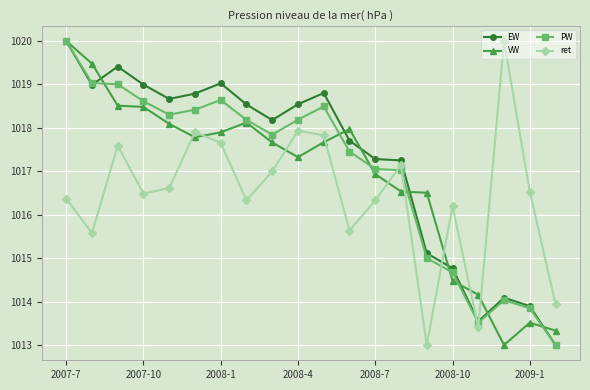

What is the maximum value for VW?

1020.0